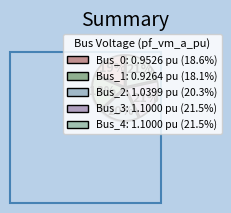

How many segments does this pie chart have?

5